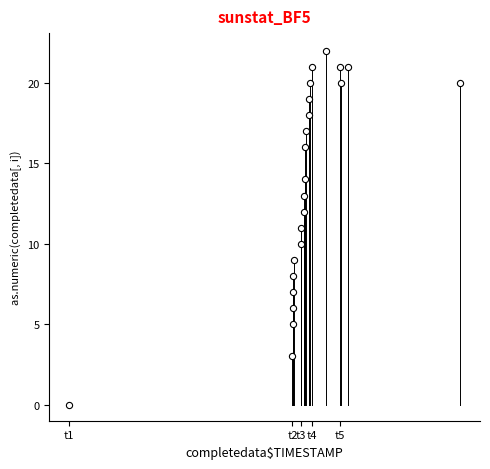

What is the range of X values (max minus min)?

8473726